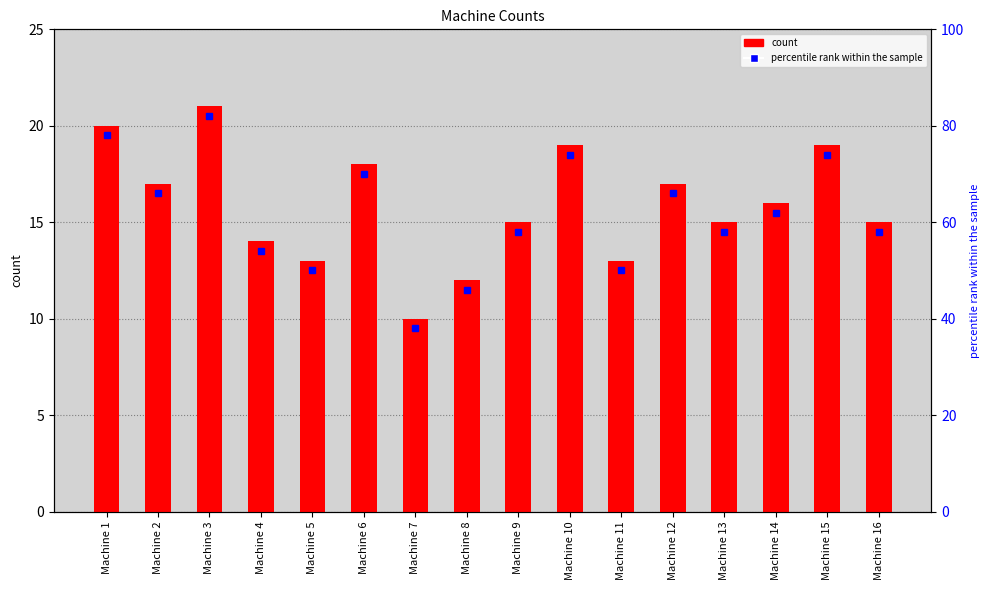

Reading right to left, extract all data points from this chart.

15	19	16	15	17	13	19	15	12	10	18	13	14	21	17	20